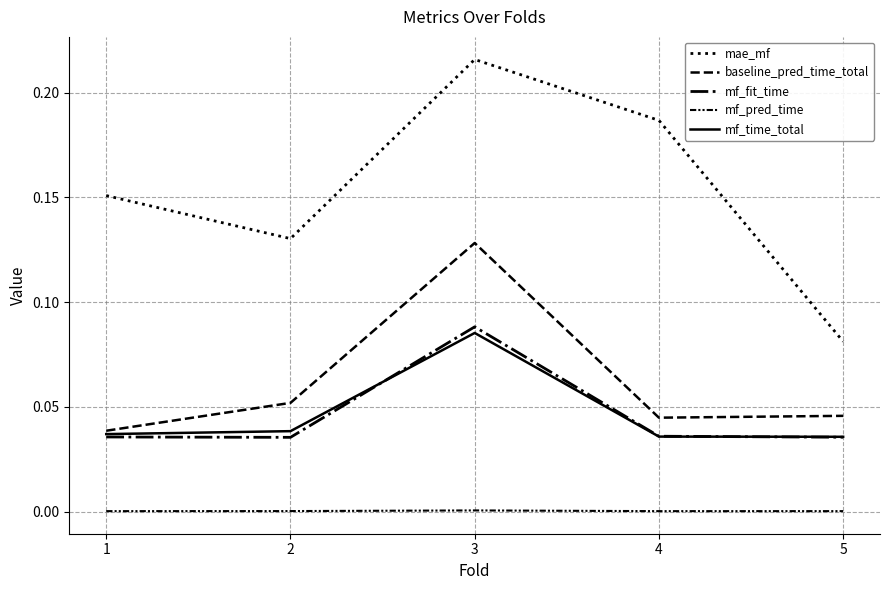

What is the value of the mae_mf point at the 5th from the left?

0.1